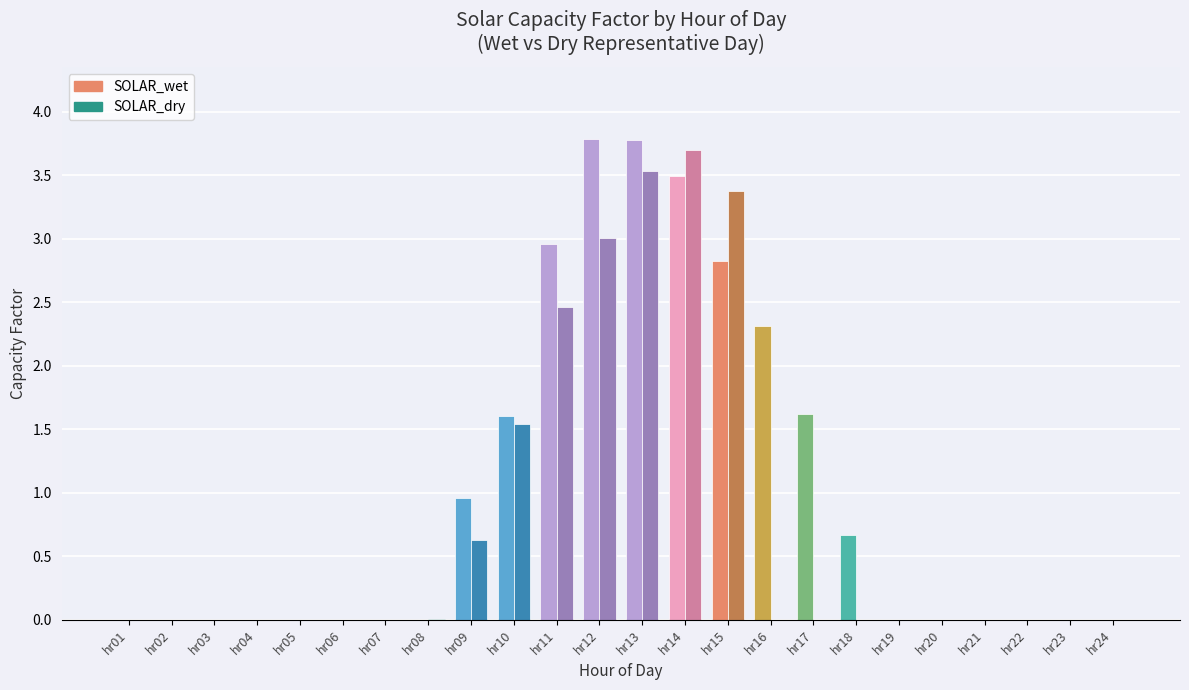

How many groups of bars are there?

24